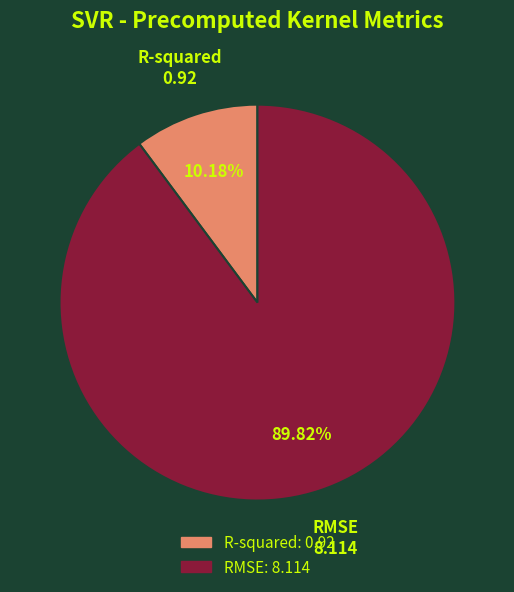

Which slice is the largest?

RMSE